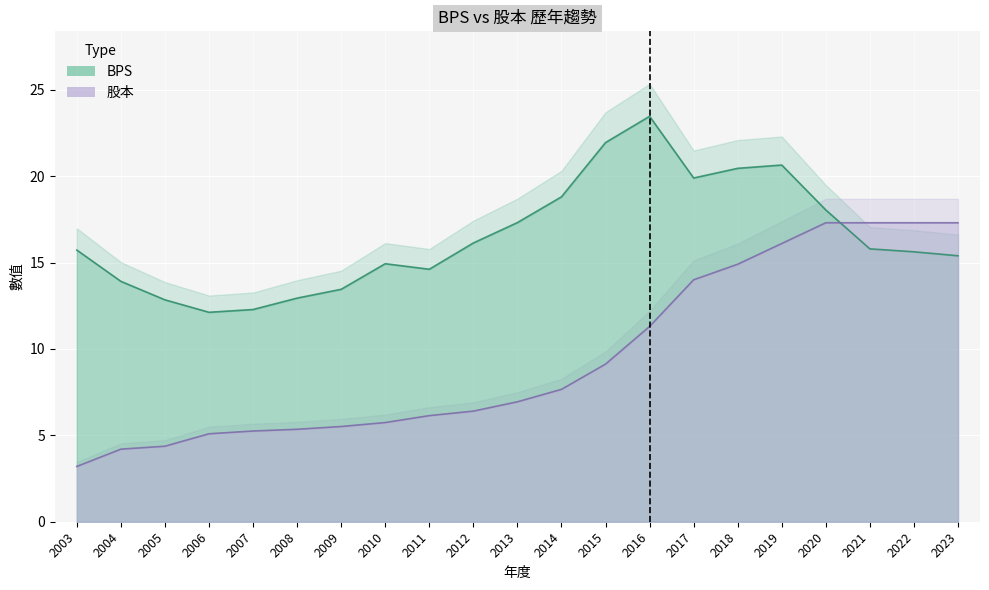

Where does the 股本 series first go above 6?

2011